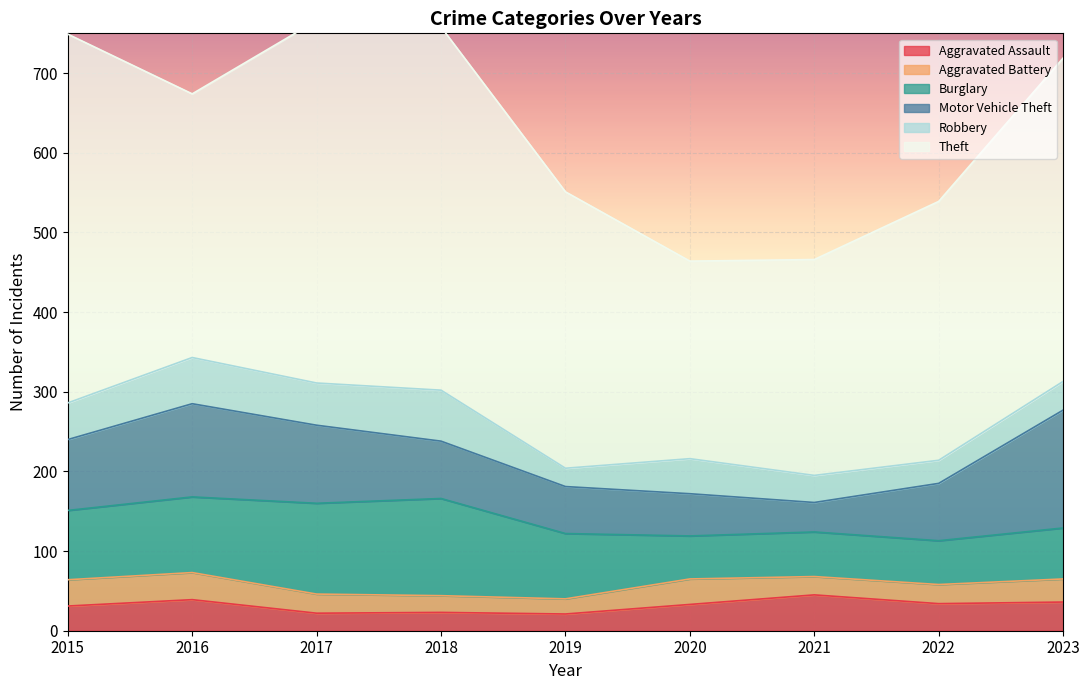

List the series in order of their peak value, highest first.

Theft, Motor Vehicle Theft, Burglary, Robbery, Aggravated Assault, Aggravated Battery